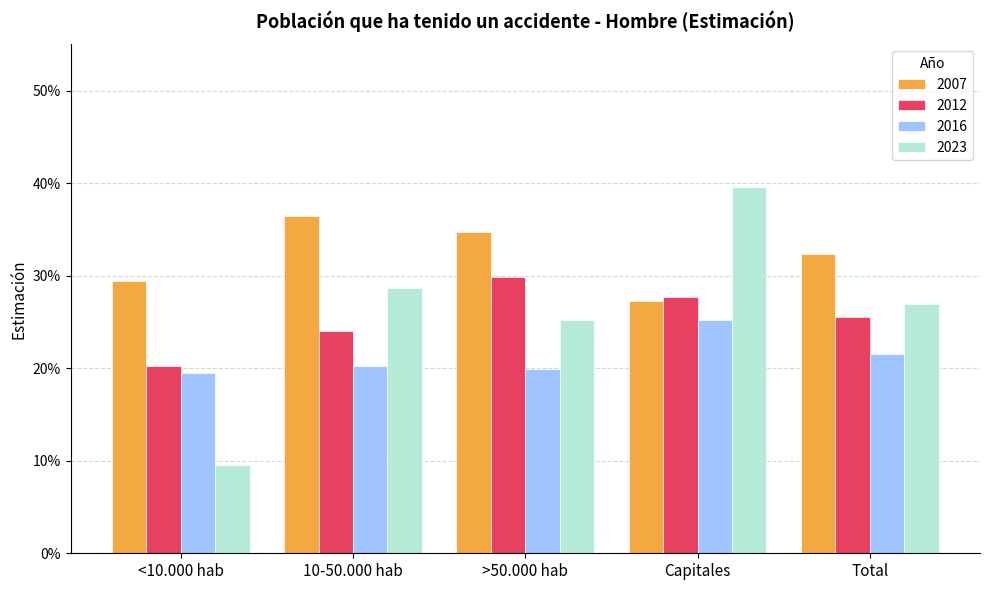

List the series in order of their peak value, highest first.

2023, 2007, 2012, 2016